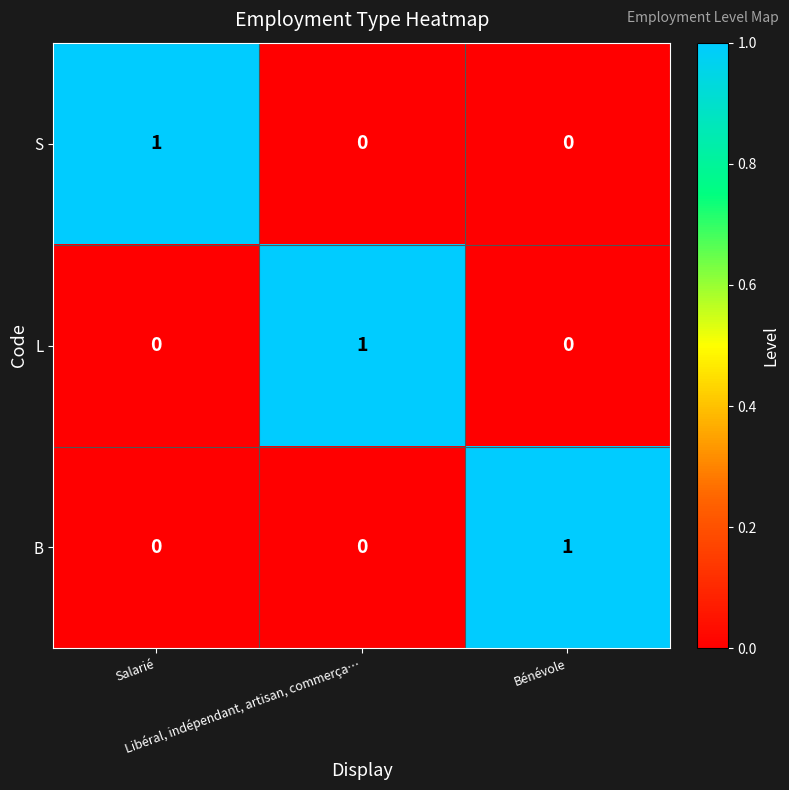

At how many categories does at least one series exceed 0?

3